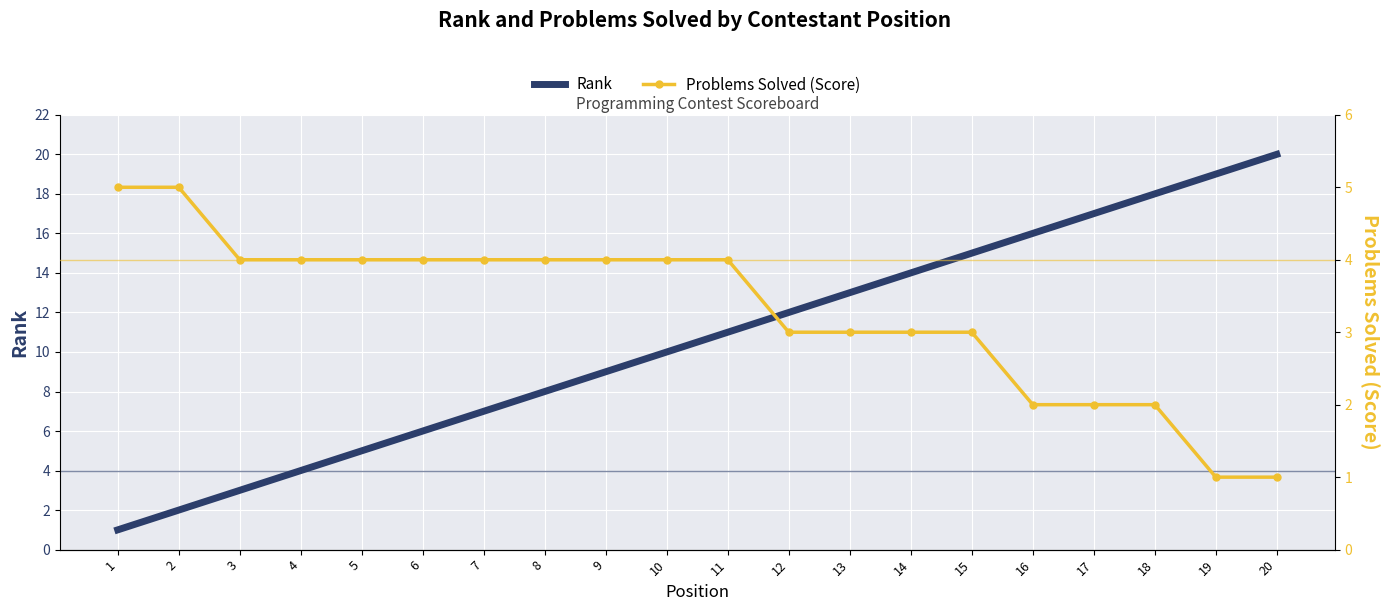

How many lines are shown in the chart?

2